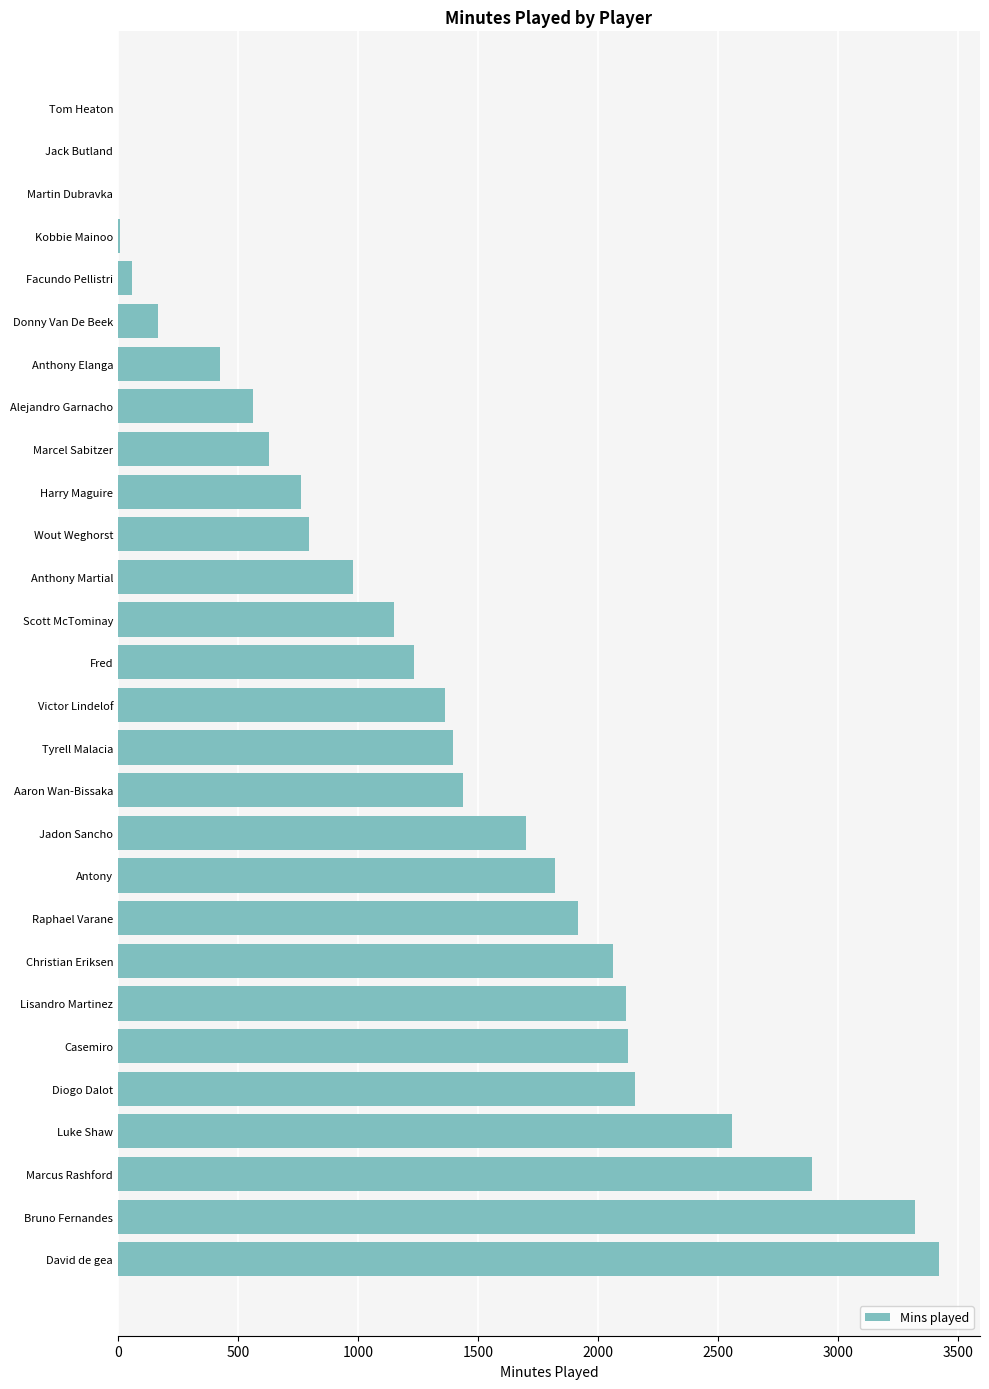

Count the number of data series in this chart.

1